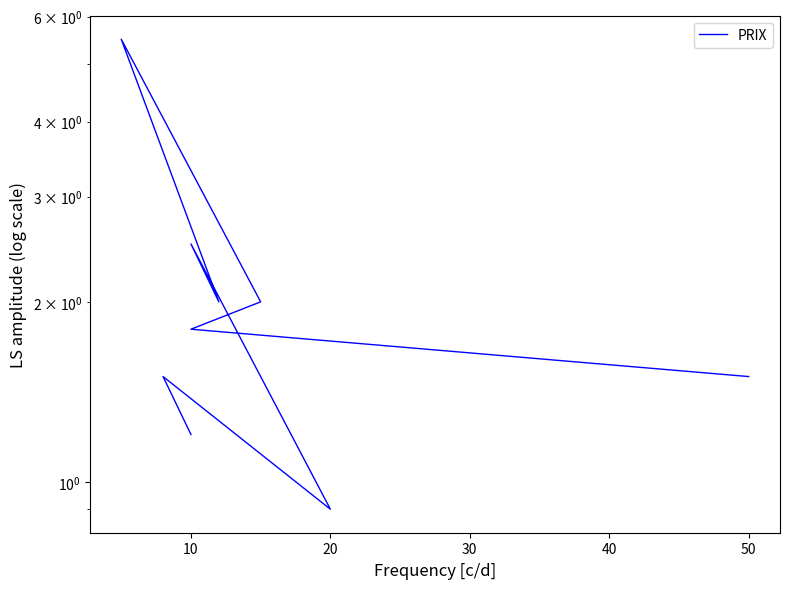

What is the minimum value shown in the chart?

0.9